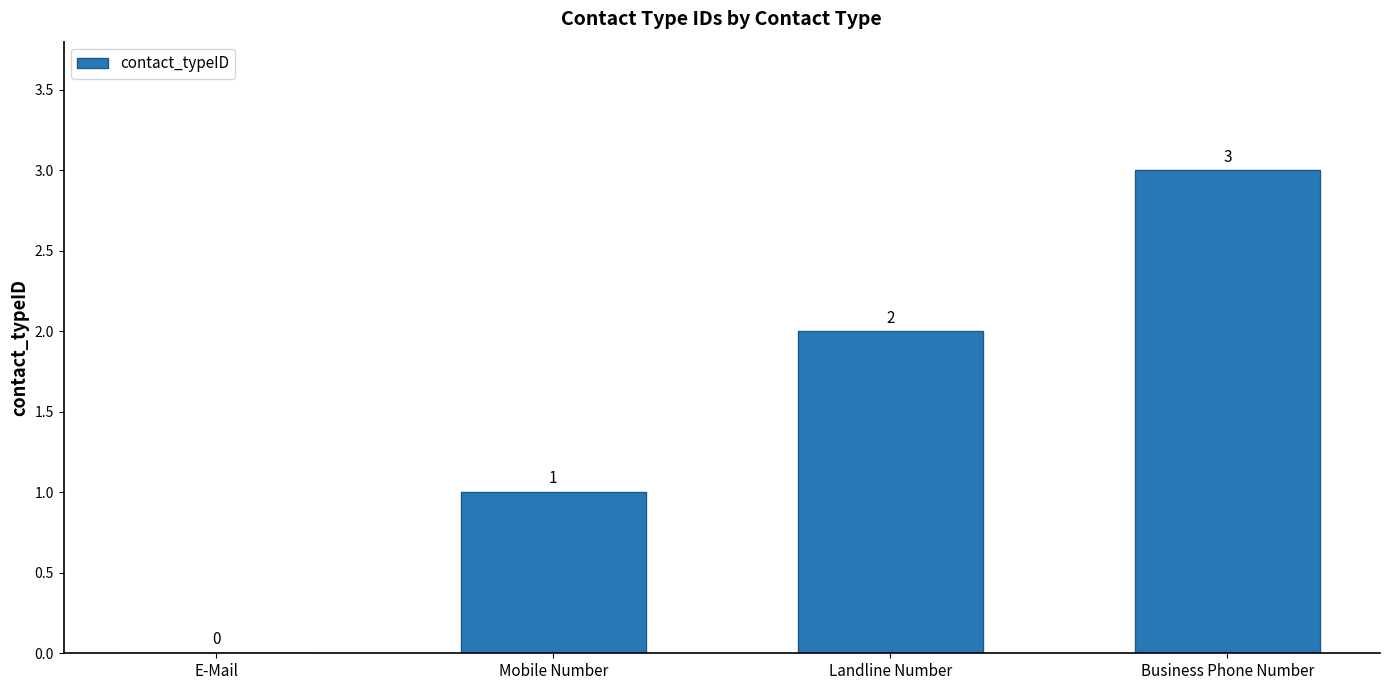

The value at Business Phone Number is 3. True or false?

True